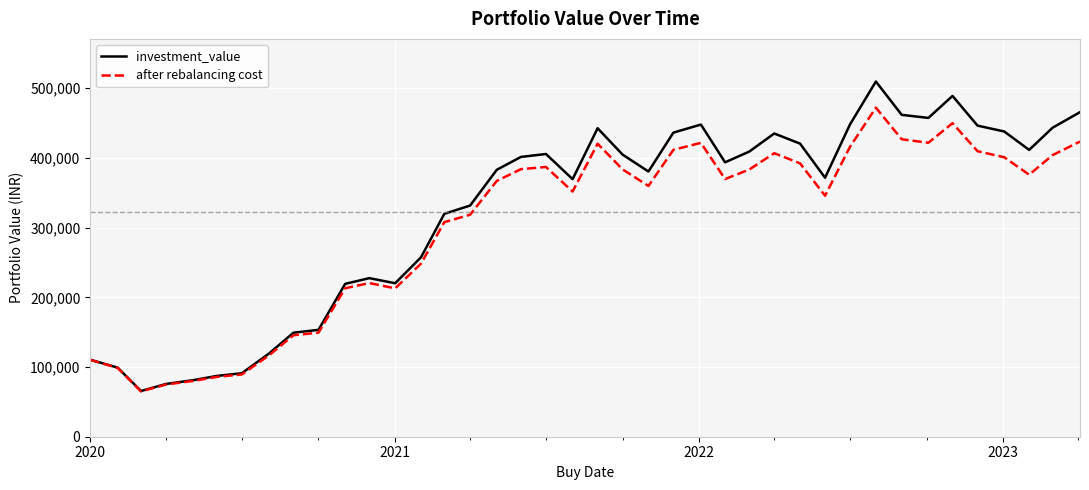

What is the maximum value shown in the chart?

509647.8